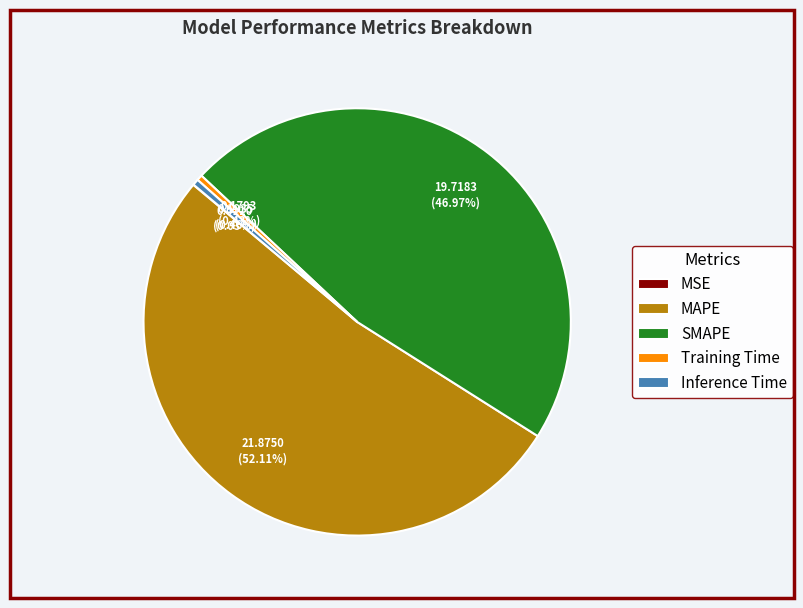

Which slice is the largest?

MAPE